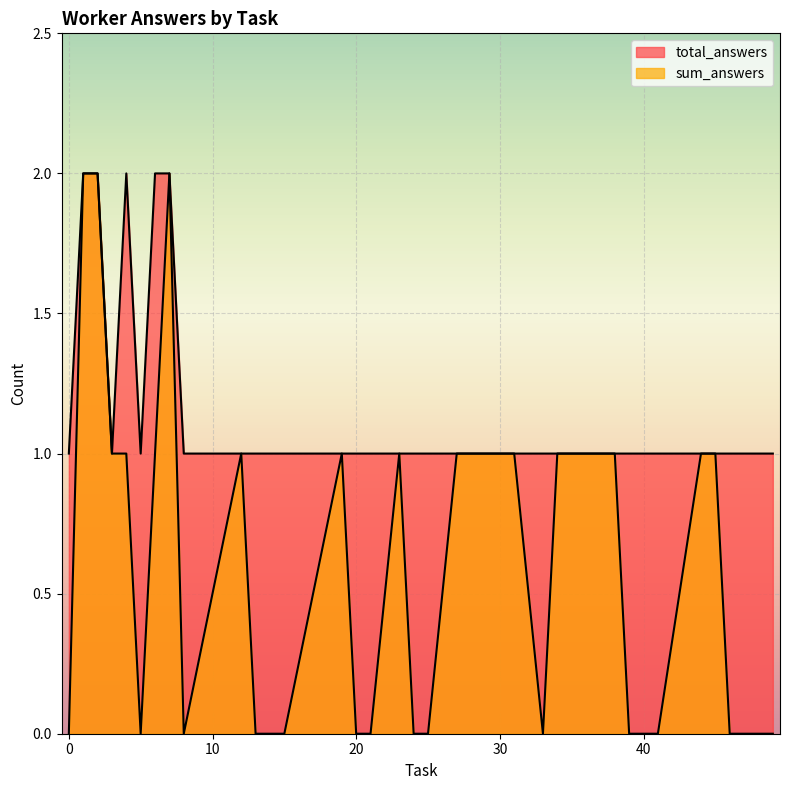

How many categories are shown in the chart?

35